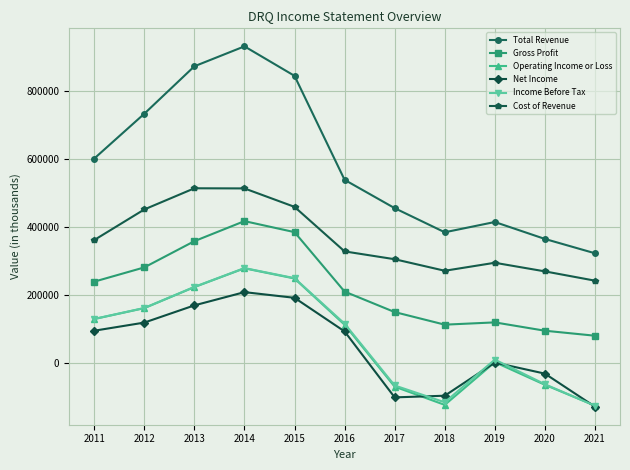

How many interior local peaks does the Cost of Revenue series have?

2